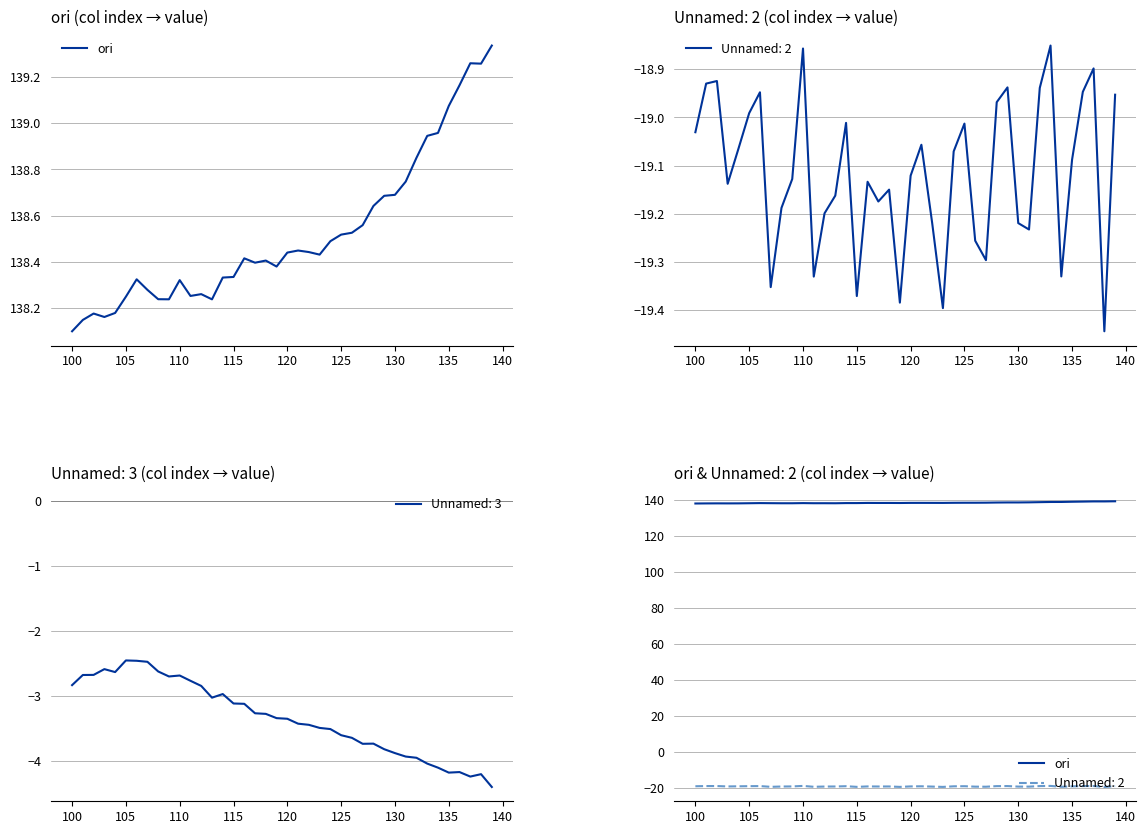

What is the minimum value for Unnamed: 3?

-4.4